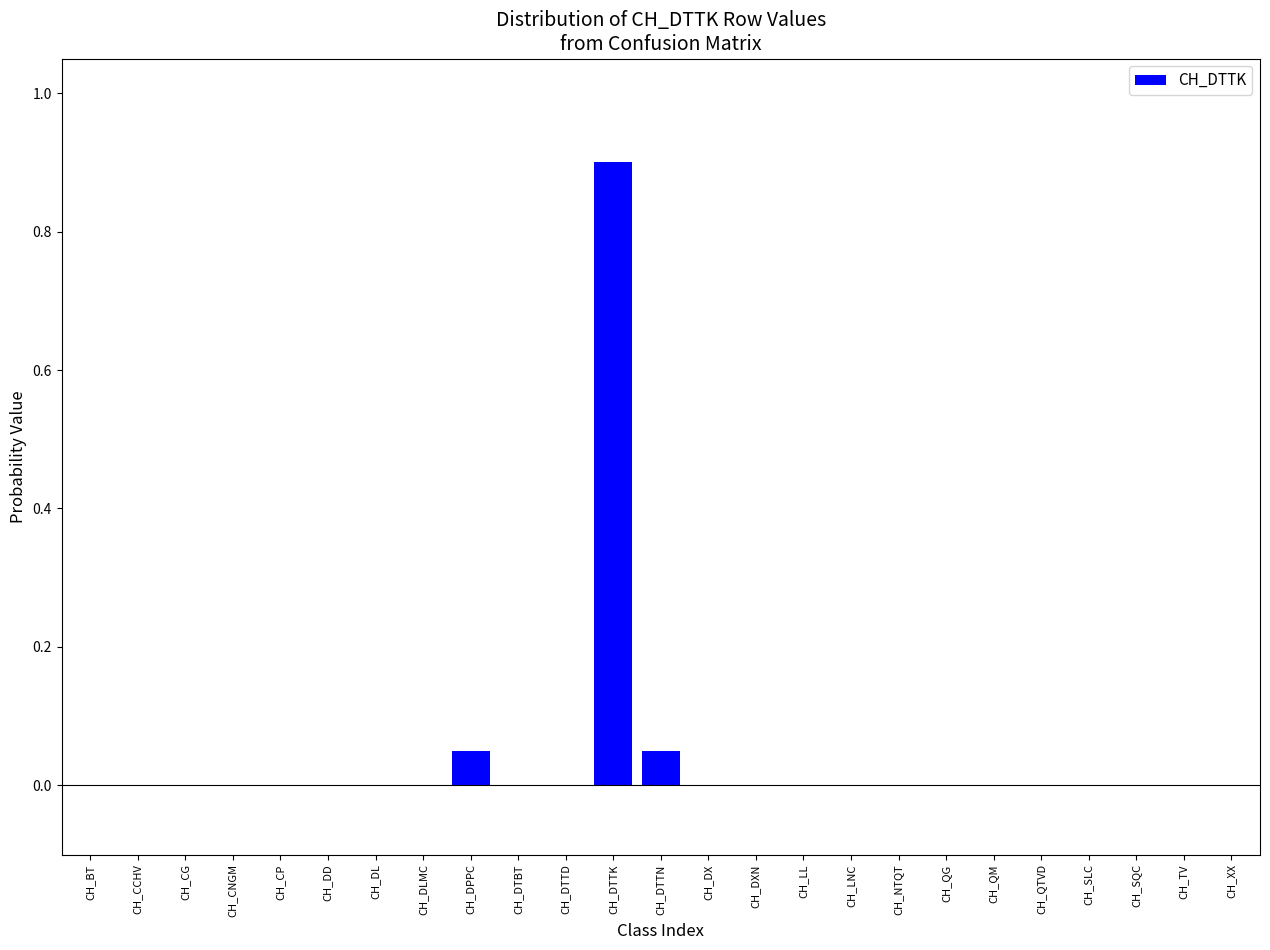

Is it true that the value at CH_TV is -0.6?

False